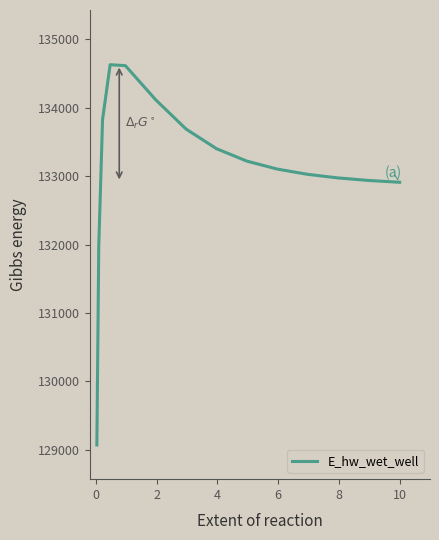

What is the greatest value displayed?

134630.9